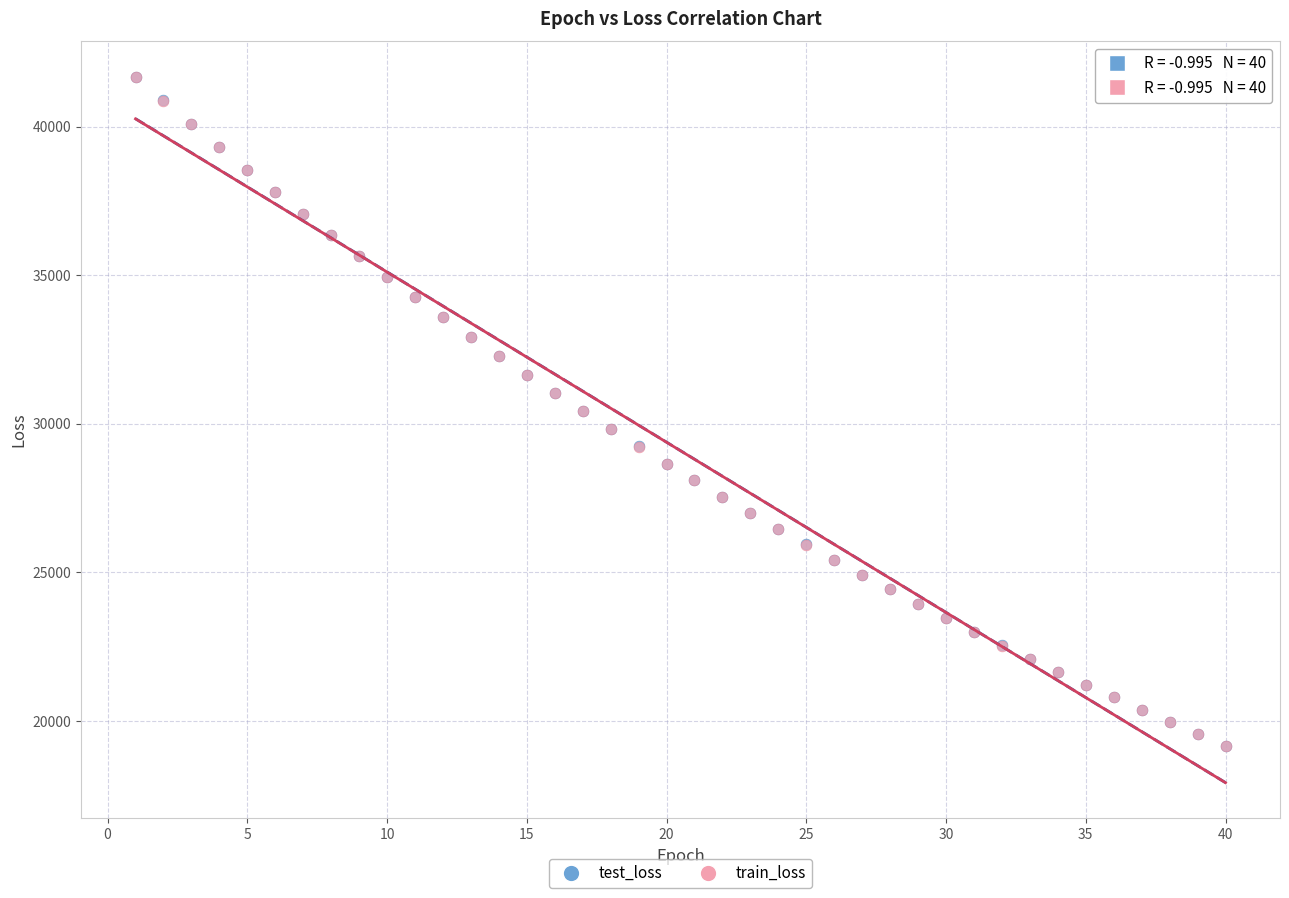

What are all the series names shown in the legend?

test_loss, train_loss